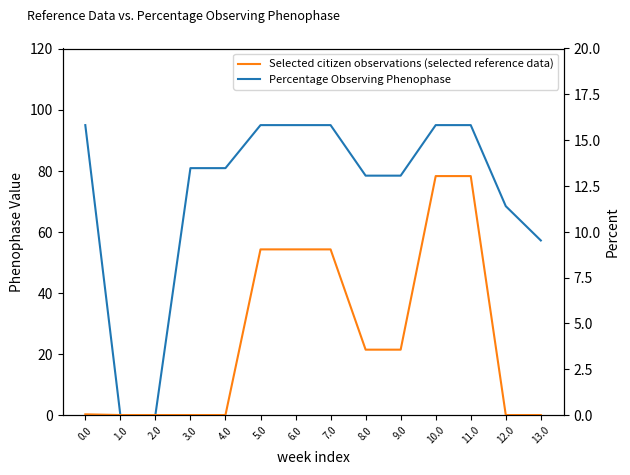

What is the maximum value for Selected citizen observations (selected reference data)?

13.0